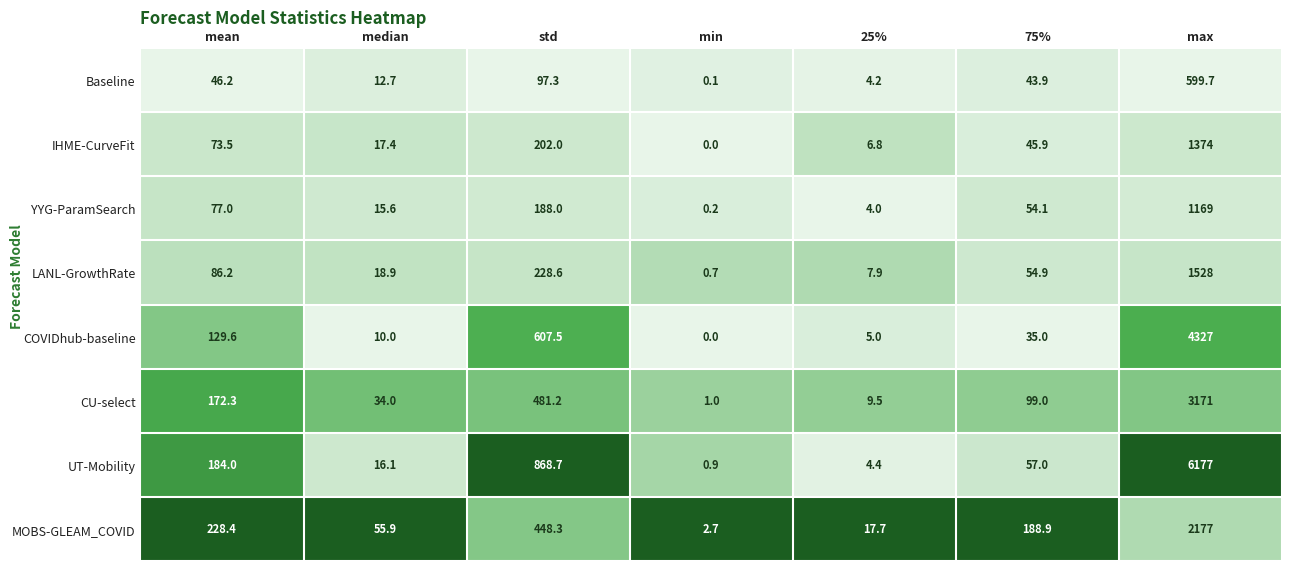

What is the difference between the highest and lowest values at max?

5577.3